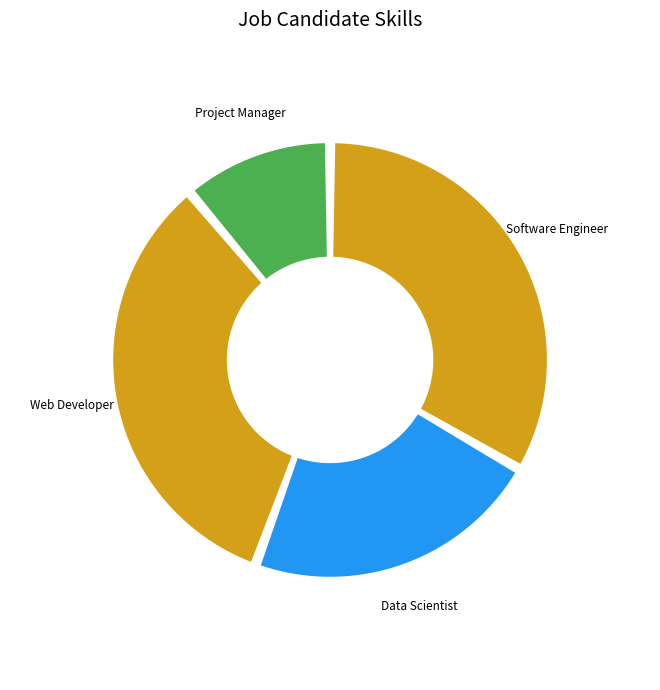

True or false: Data Scientist accounts for 22% of the total.

True